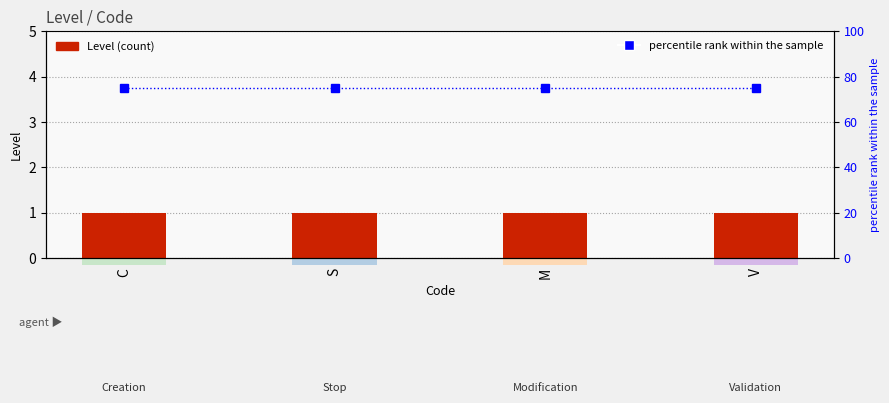

What are all the series names shown in the legend?

Level, percentile rank within the sample